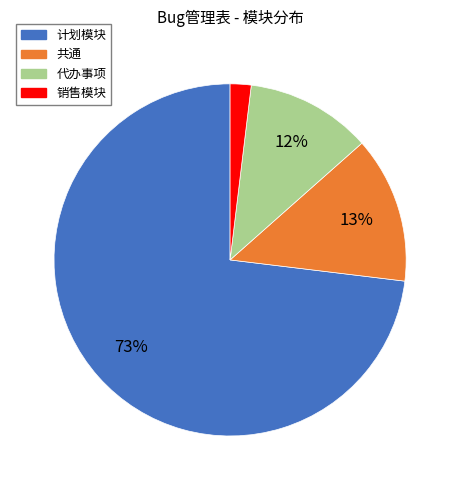

Is it true that 共通 is 7% of the pie?

False